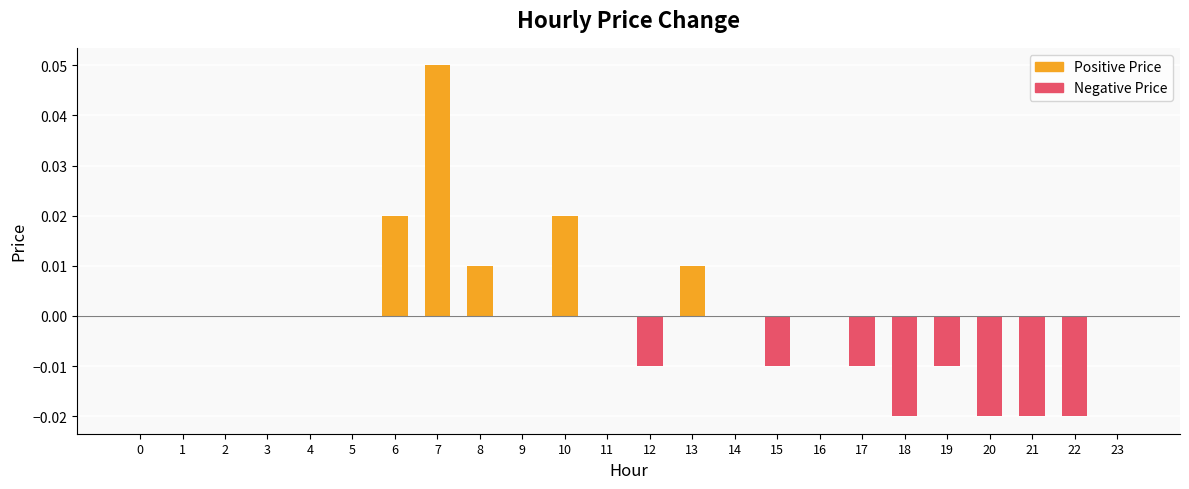

Between 9 and 7, which is larger?

7